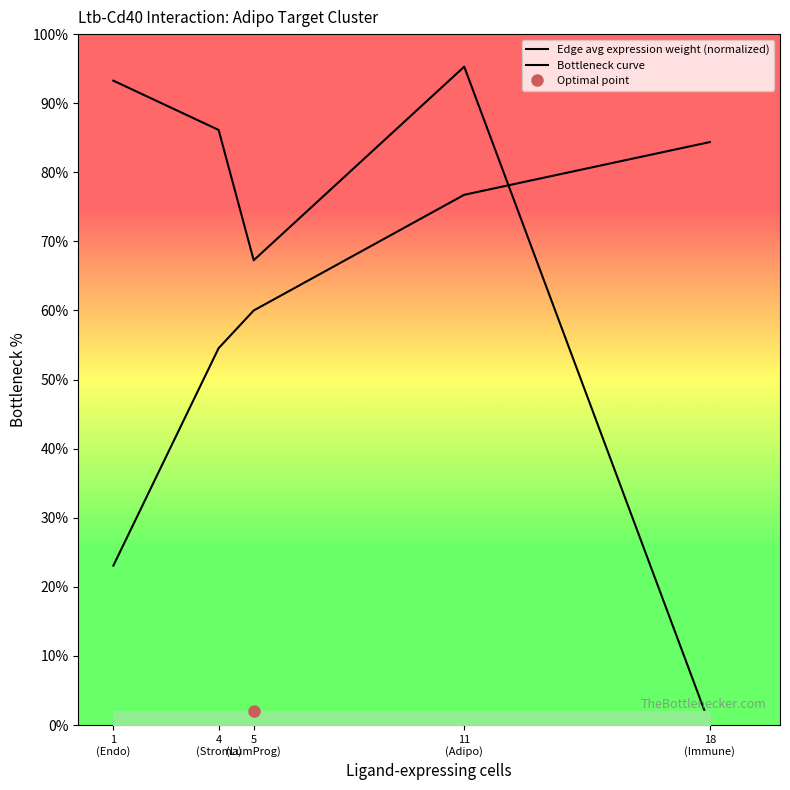

Between 5
(LumProg) and 18
(Immune), which series saw the biggest shift?

Edge avg expression weight (normalized)